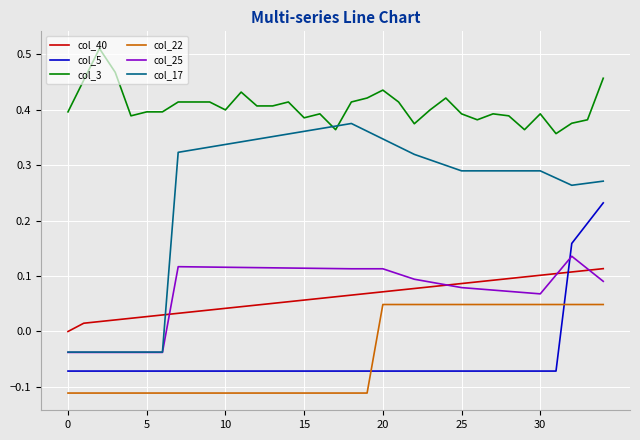

Which series has the largest range (max minus min)?

col_17